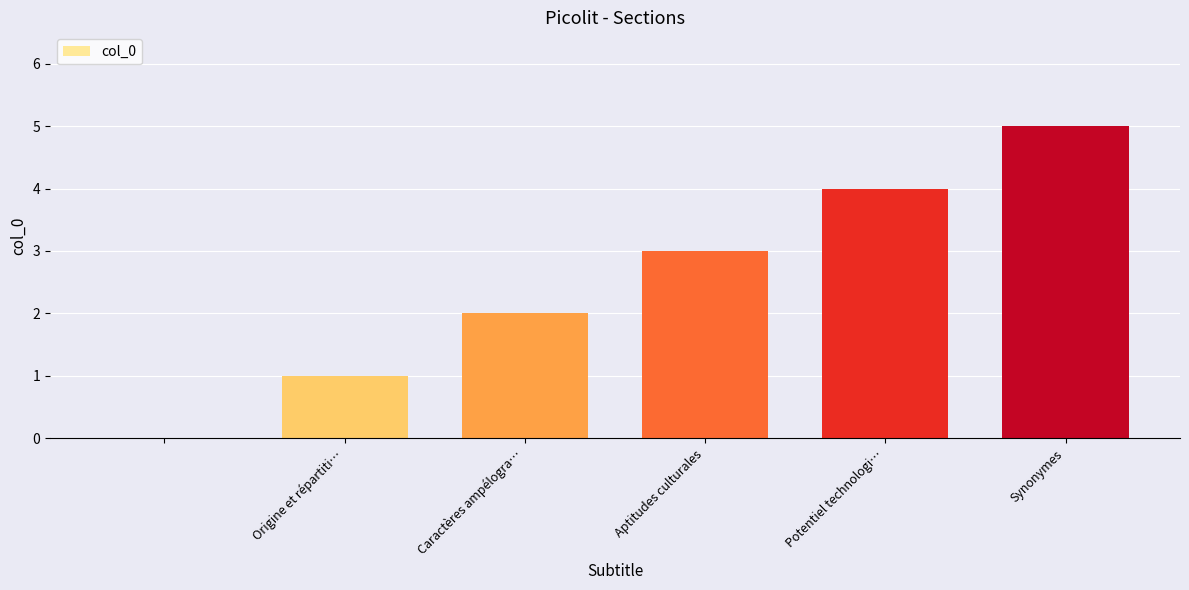

What is the maximum value shown in the chart?

5